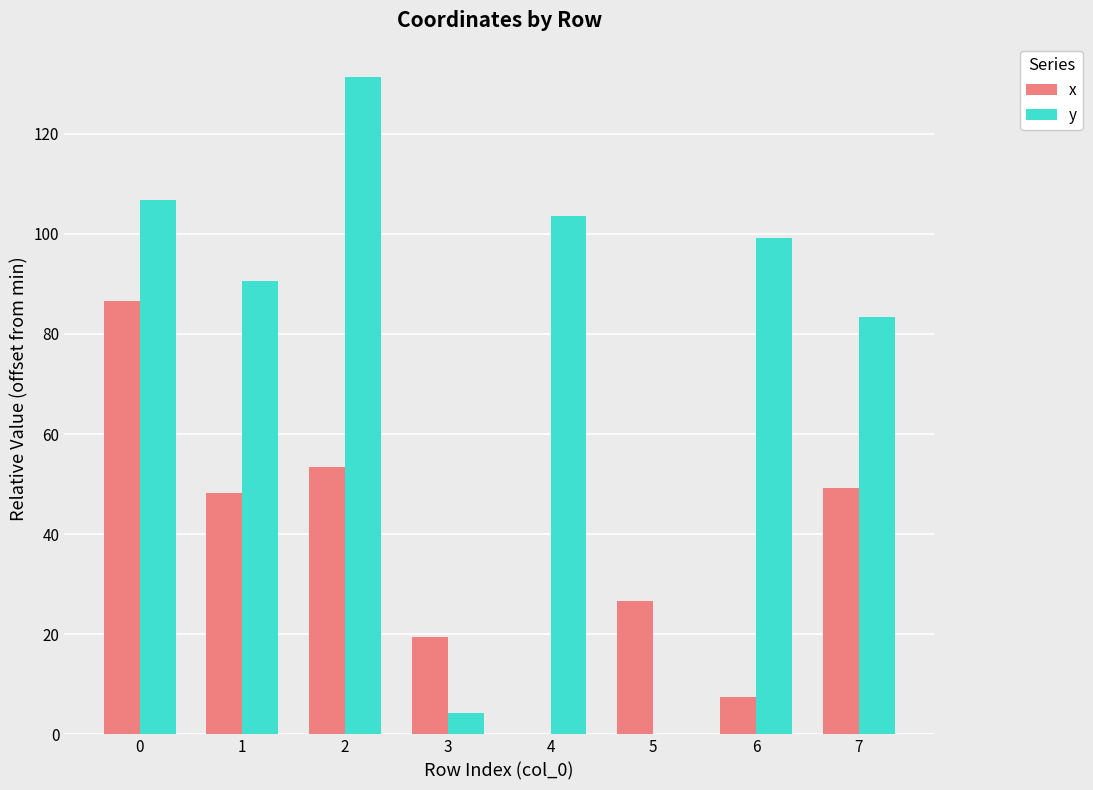

How many groups of bars are there?

8